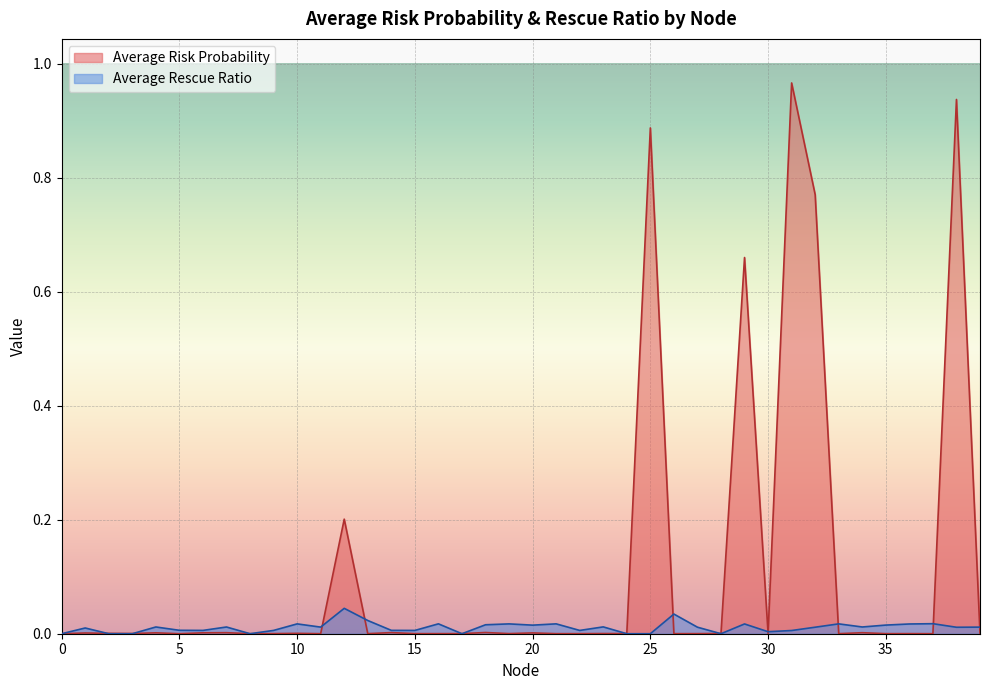

How many distinct data groups are displayed?

2